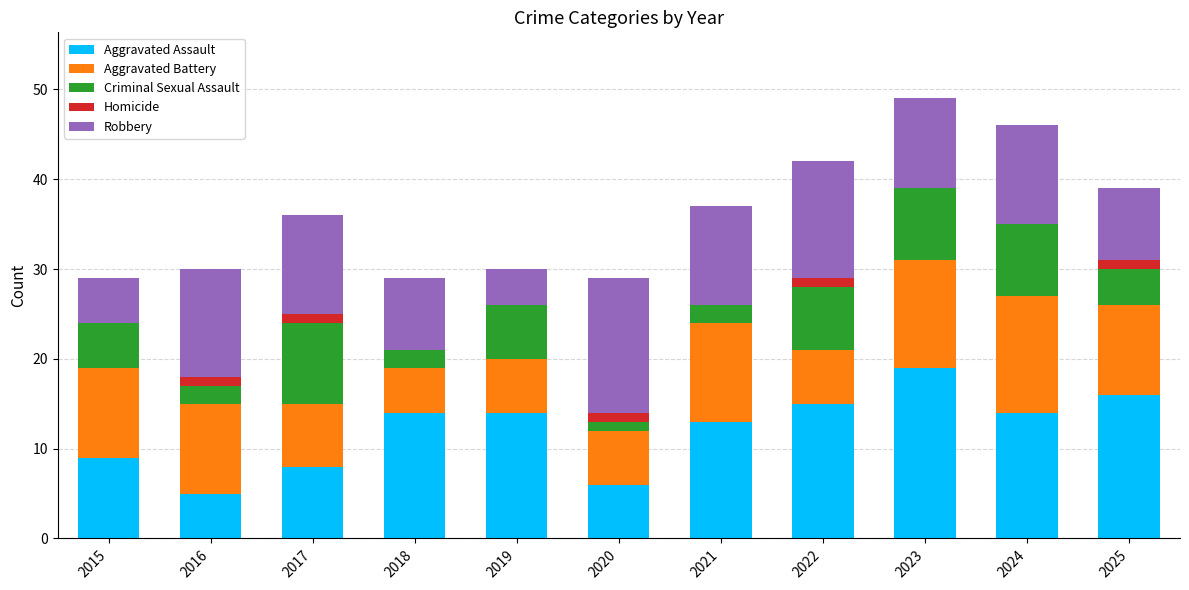

What is the total value across all series at 2019?

30